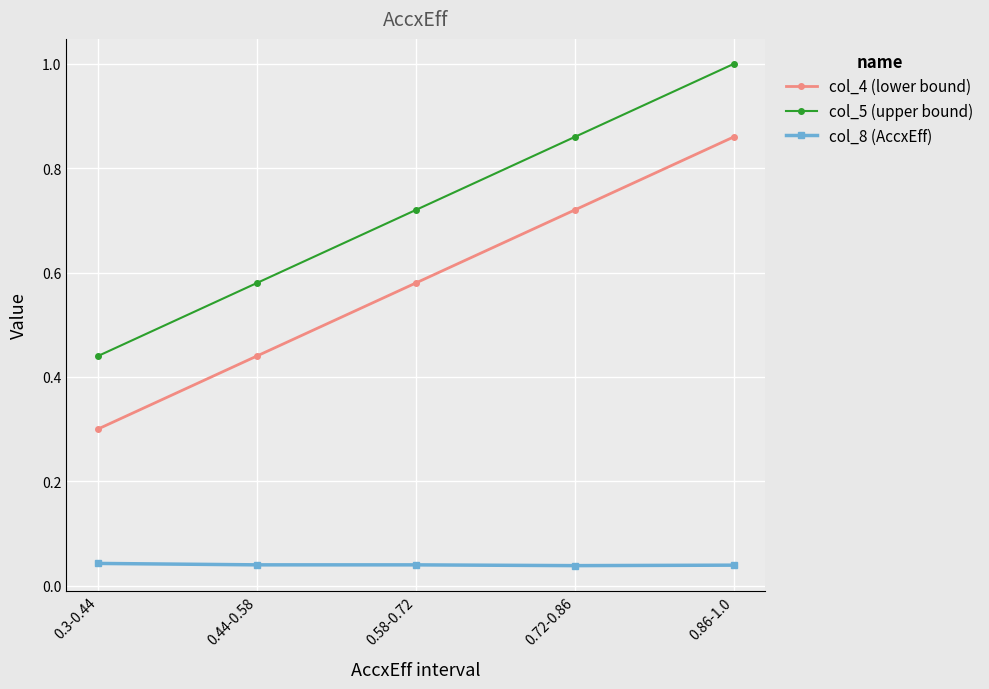

What is the label of the 5th point from the right?

0.3-0.44